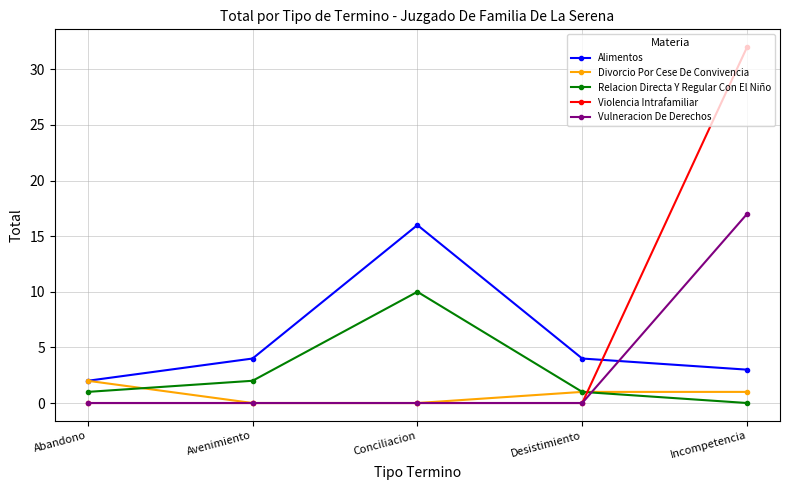

Which category has the lowest value in the Alimentos series?

Abandono